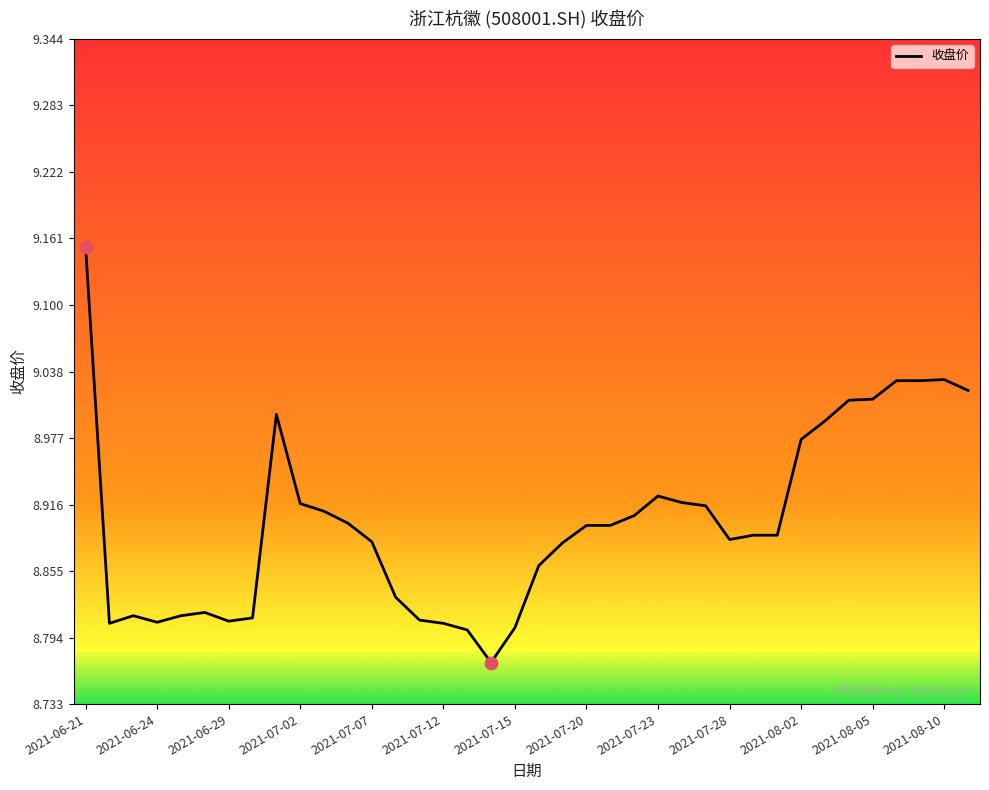

What is the difference between the maximum and minimum values?

0.4